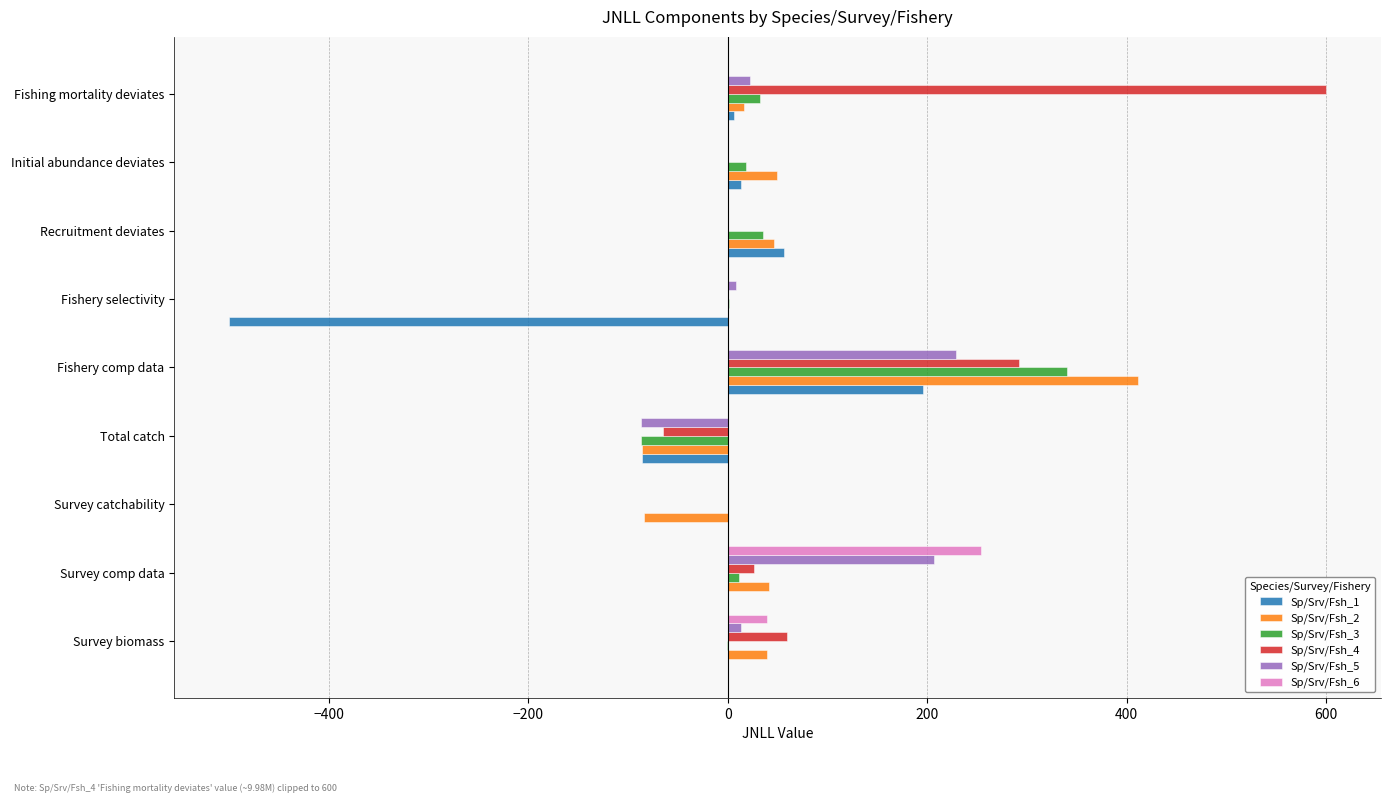

At which category does the chart reach its peak across all series?

Fishing mortality deviates